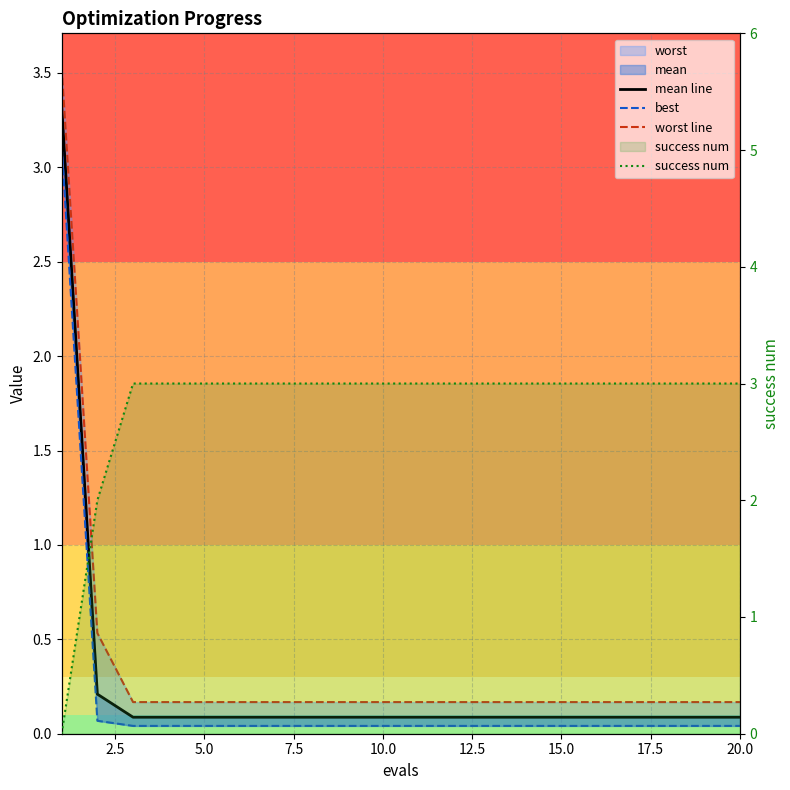

Rank the series by their maximum value, from highest to lowest.

worst line, mean line, best, success num